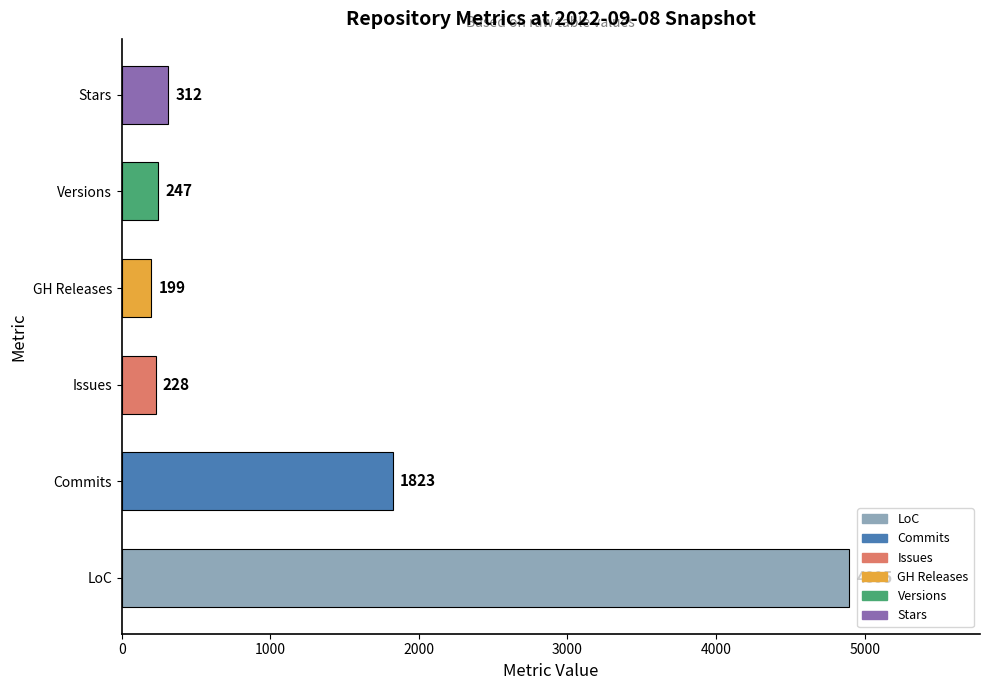

What is the change in value from GH Releases to Versions?

+48